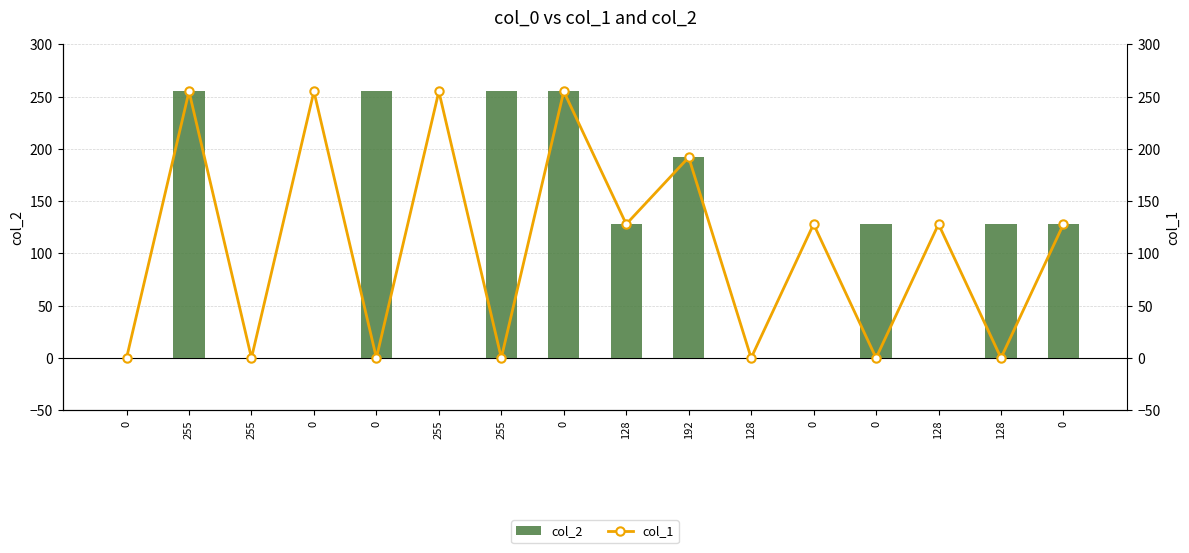

How many groups of bars are there?

16